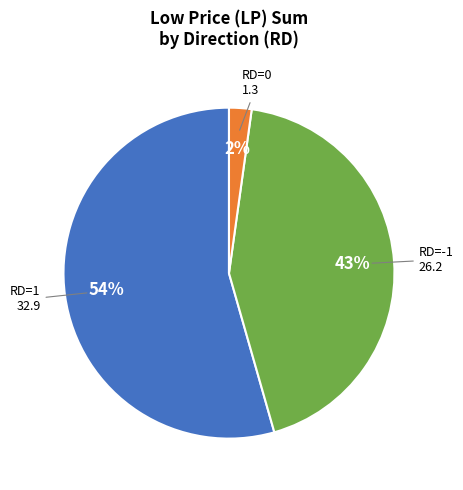

How many slices are in this pie chart?

3